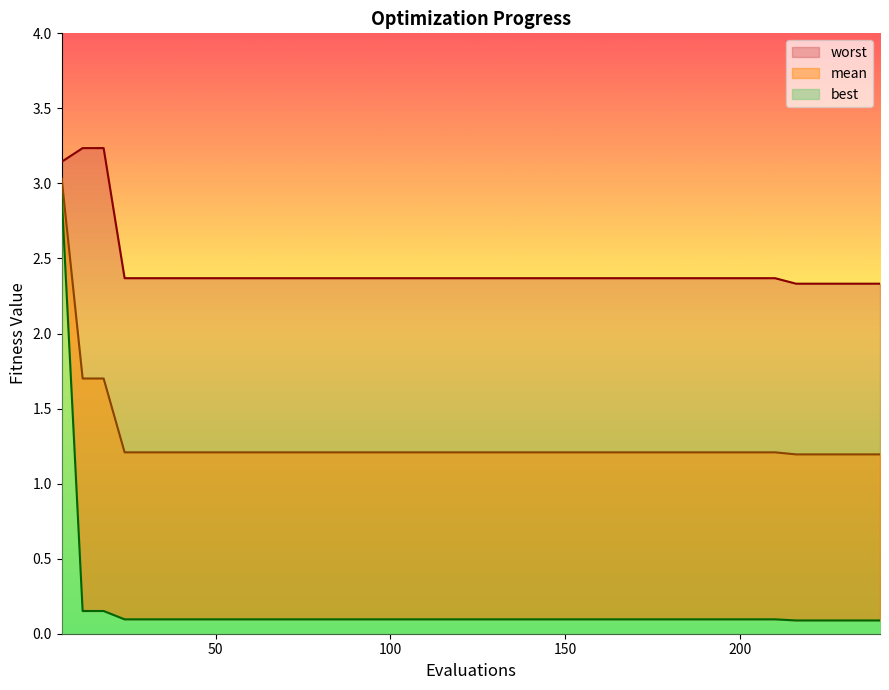

Count the mean values in the range 1 to 2.

39